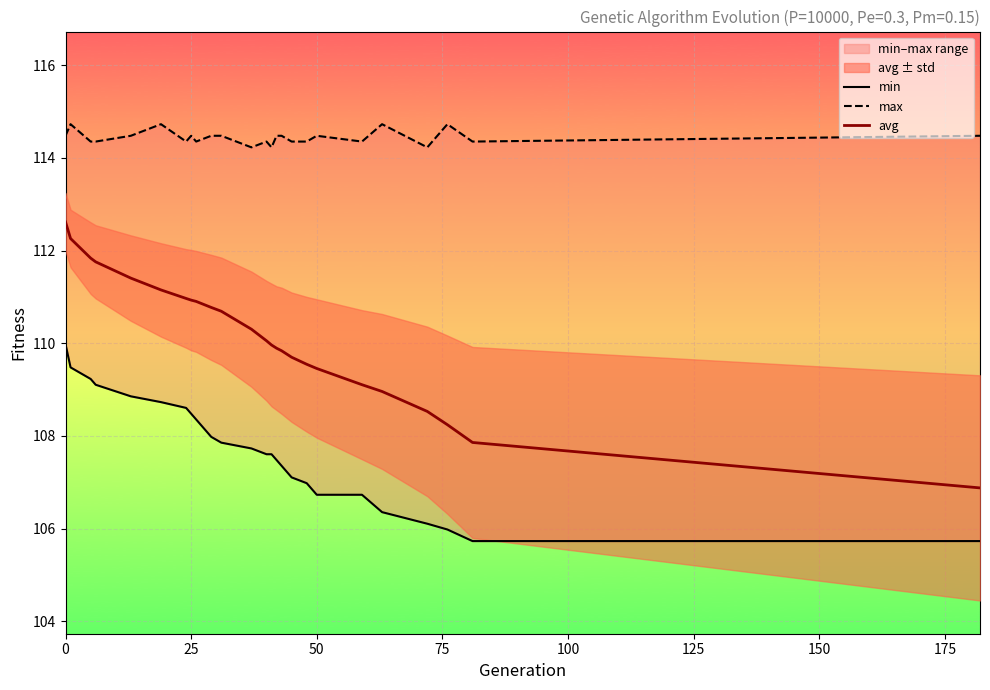

What is the highest value of the avg series?

112.6